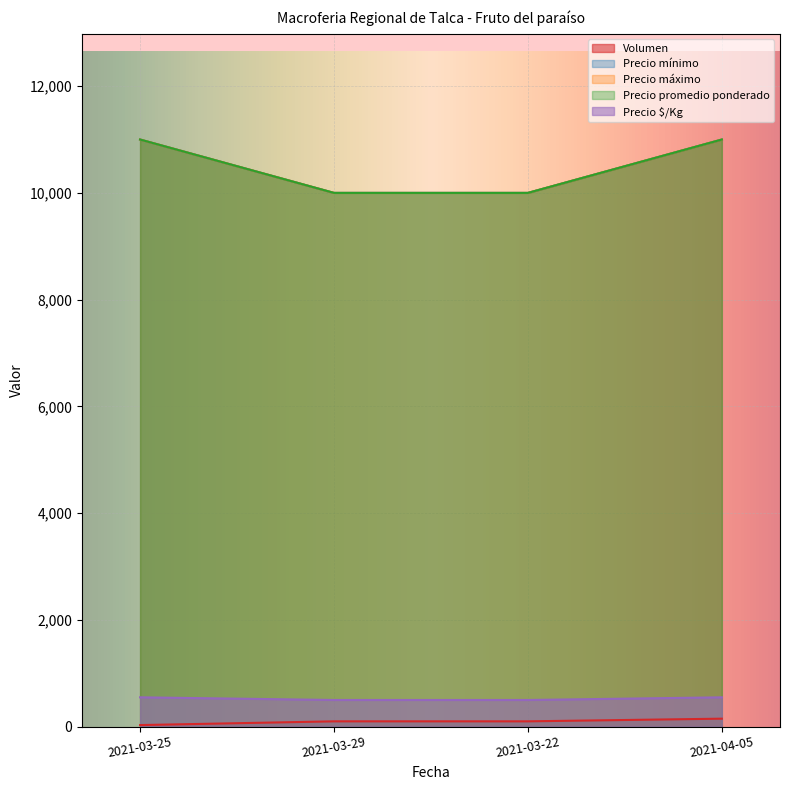

In Precio $/Kg, how many points are higher than both neighbors (excluding endpoints)?

0